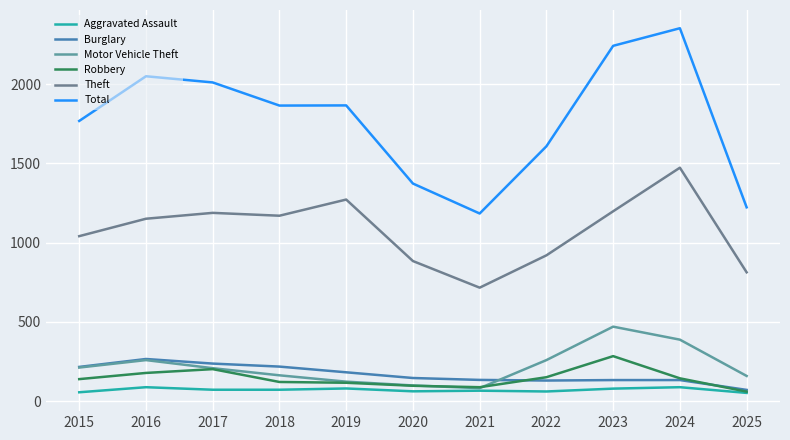

What is the lowest value of the Theft series?

716